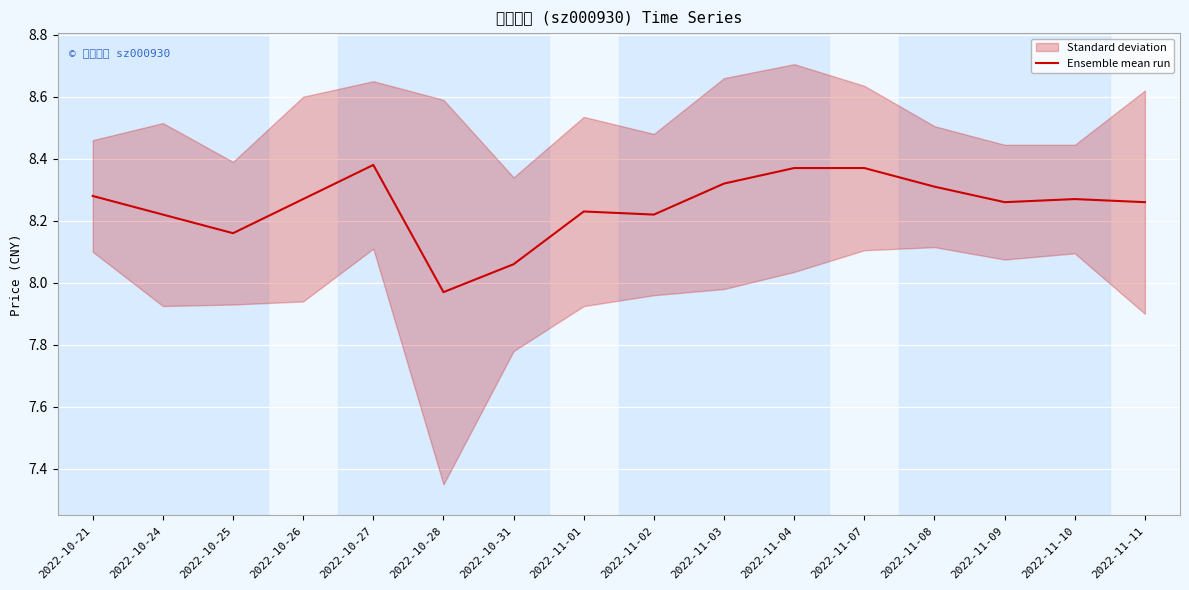

Reading left to right, what are all the values shown in this chart?

8.3	8.2	8.2	8.3	8.4	8.0	8.1	8.2	8.2	8.3	8.4	8.4	8.3	8.3	8.3	8.3